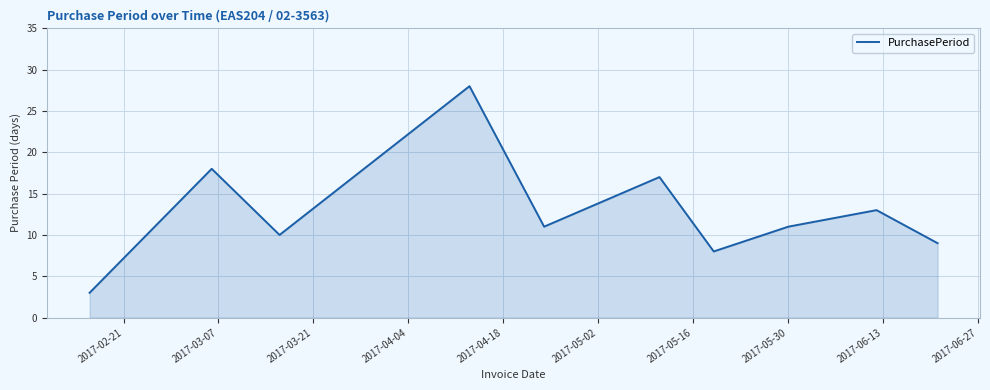

How many interior local peaks (higher than both neighbors) does the data have?

4